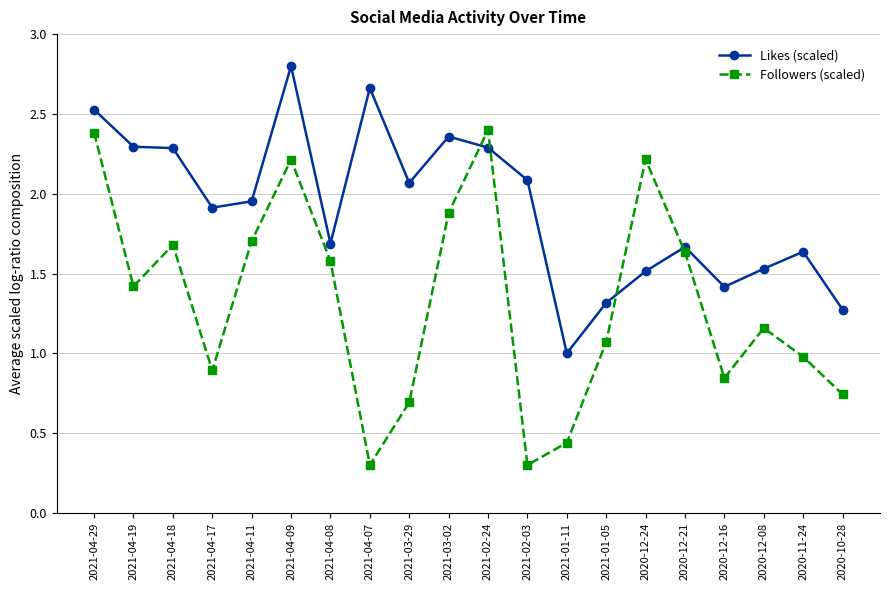

What is the value of the Likes (scaled) point at the 11th from the left?

2.3